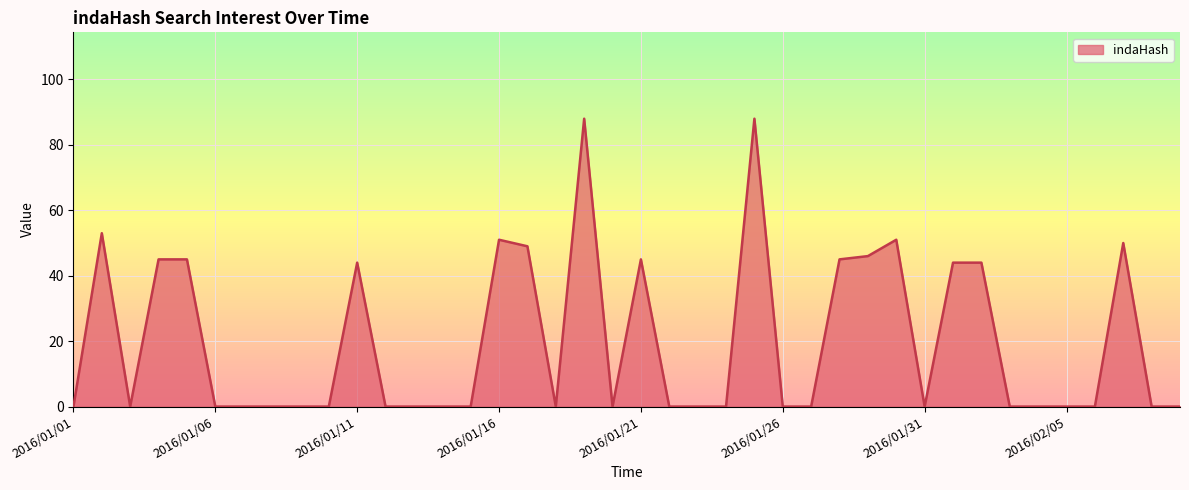

What is the greatest value displayed?

88